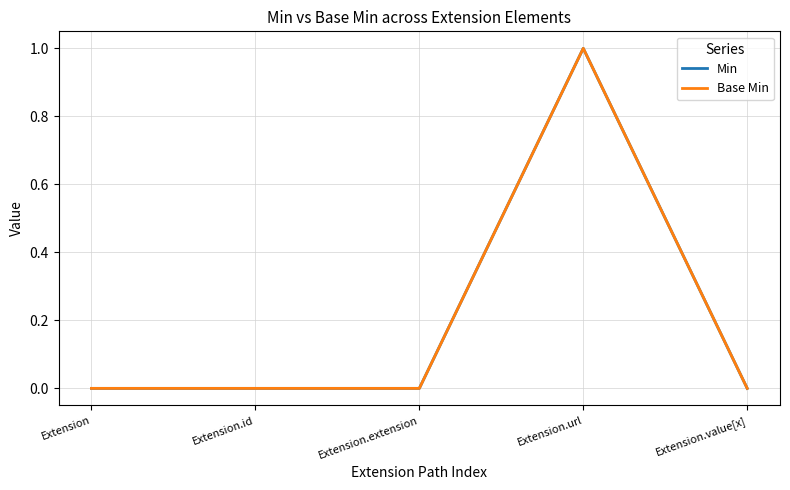

How many series are shown in this chart?

2